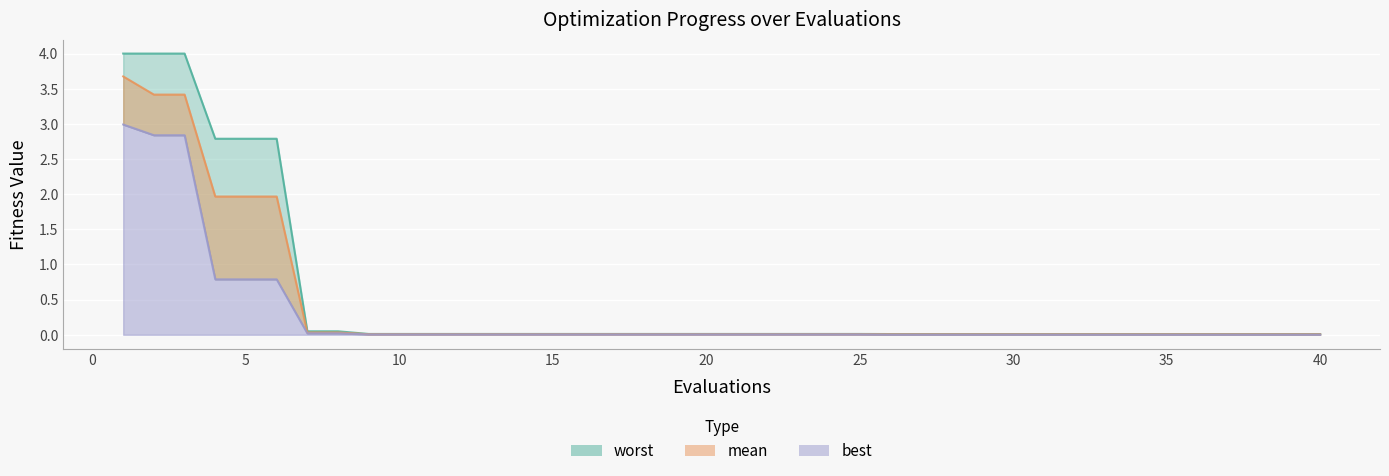

Is the value of mean line at 27 greater than the value of worst line at 24?

No